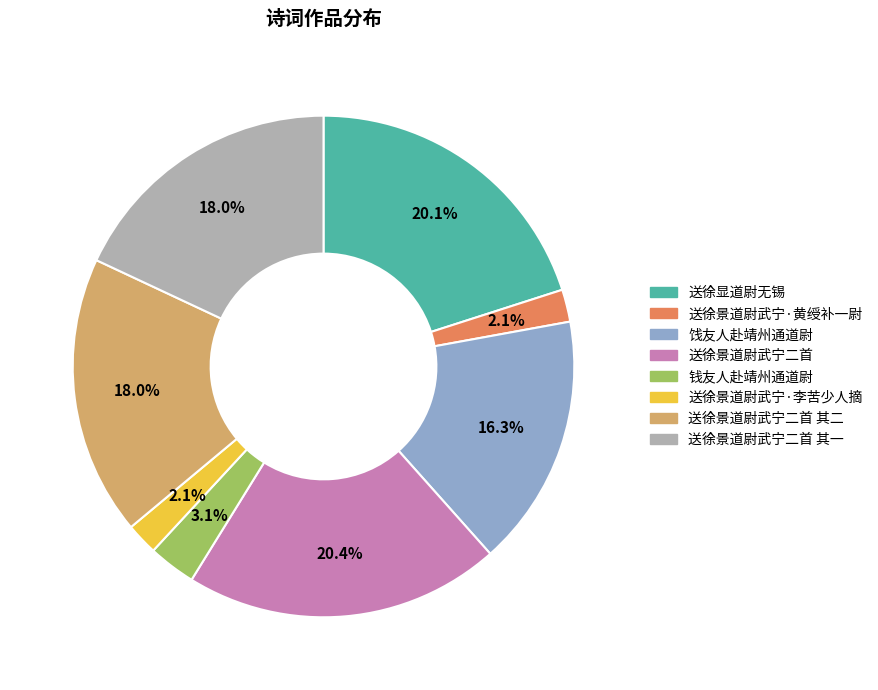

To the nearest percent, what percentage of the pie is 送徐景道尉武宁二首 其一?

18%